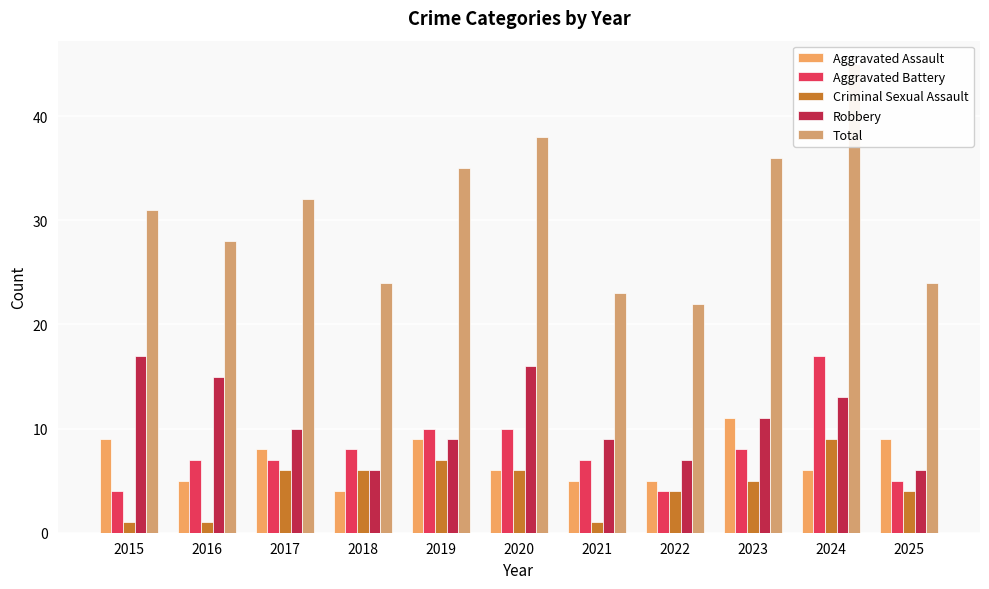

Count the Criminal Sexual Assault values in the range 1 to 6.

9